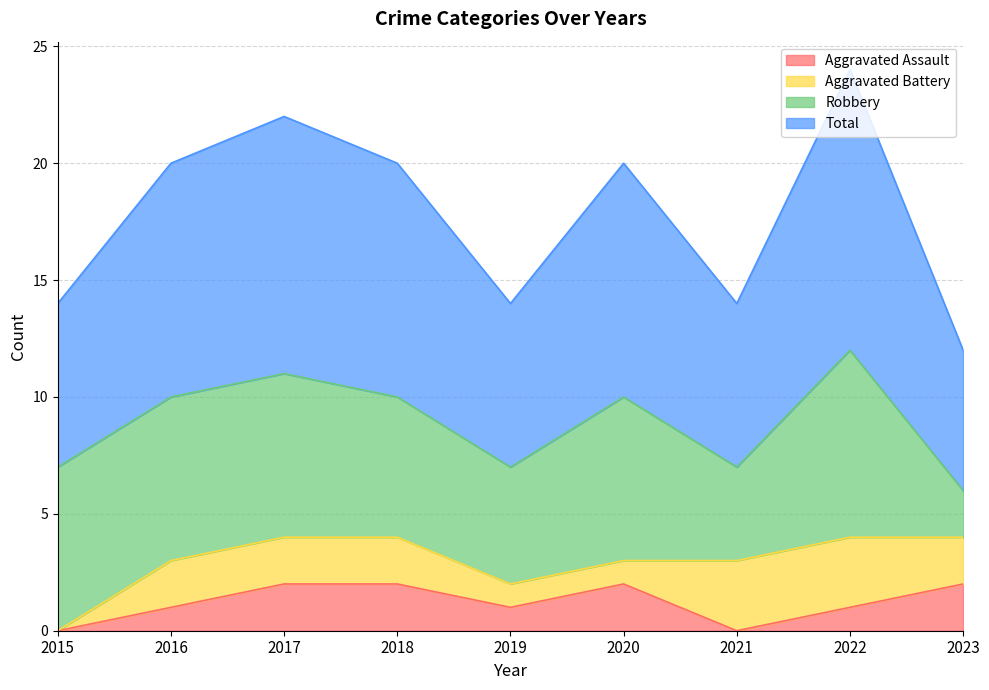

At which label does Aggravated Assault first exceed 1?

2017